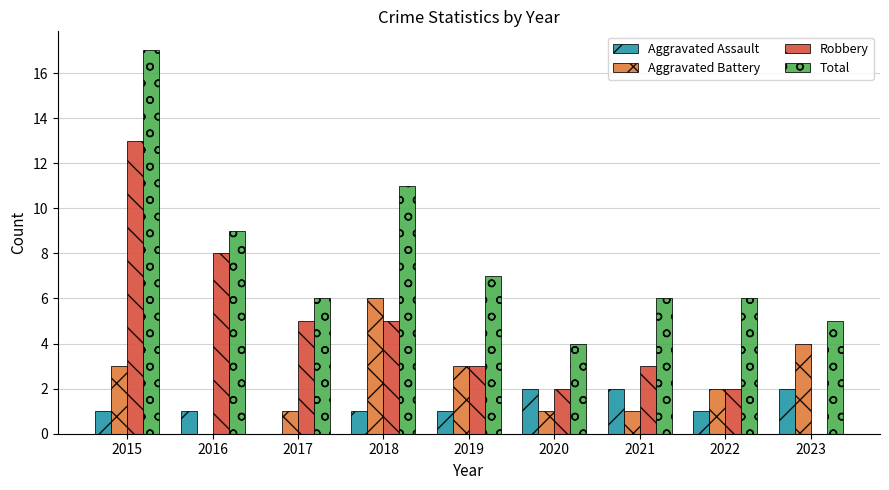

What are all the series names shown in the legend?

Aggravated Assault, Aggravated Battery, Robbery, Total